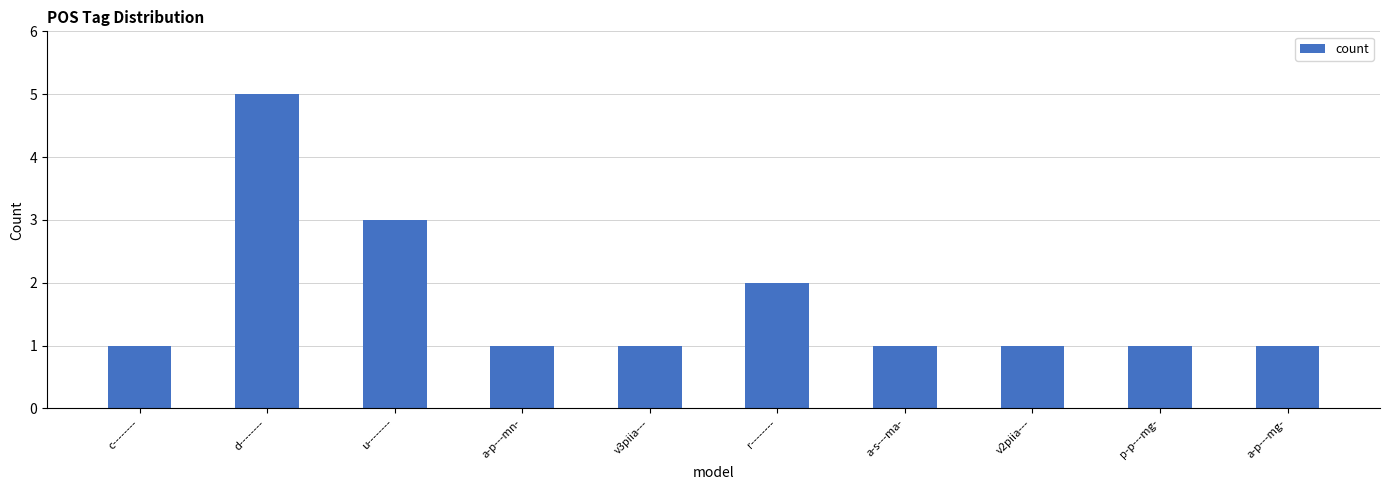

What position from the left is a-p---mg-?

10